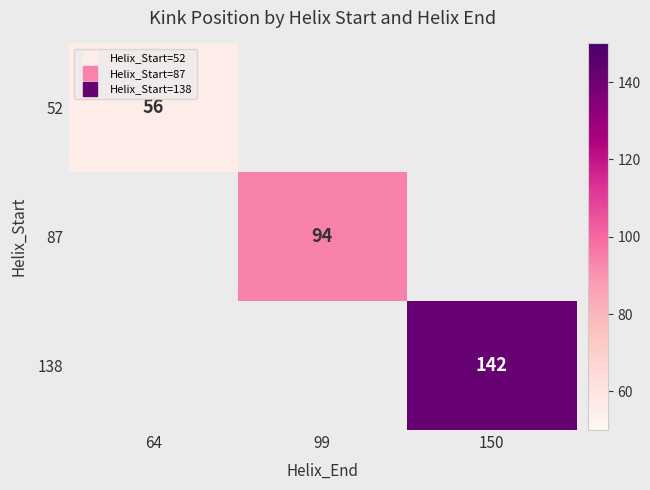

Is the value of 138 at 64 greater than the value of 52 at 99?

No